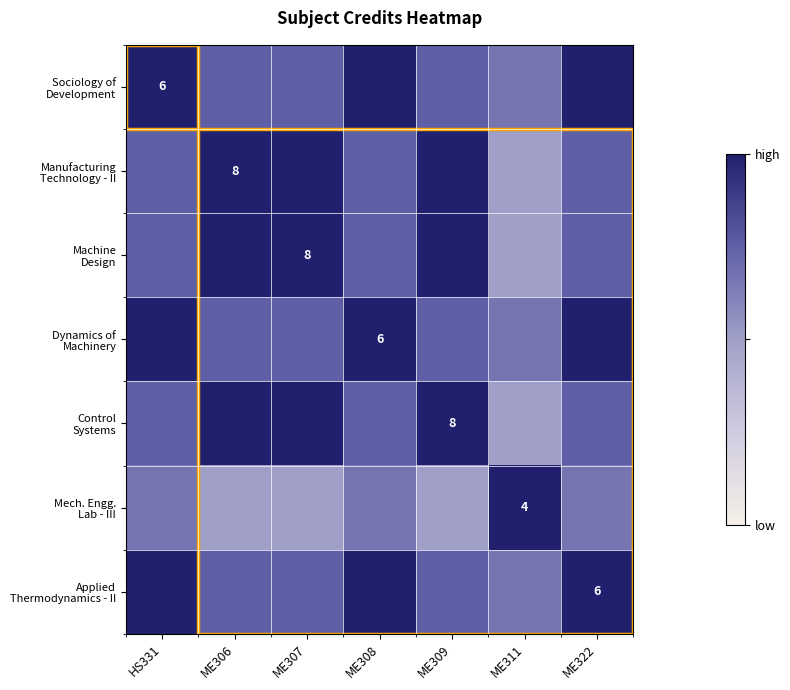

What is the spread (max minus min) of values at ME308?

0.3